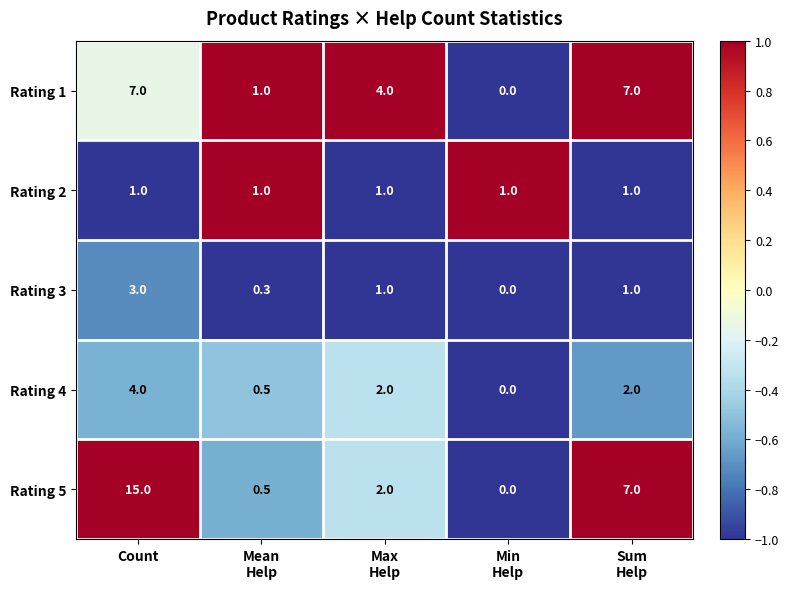

At which category is the sum across all series the highest?

Count